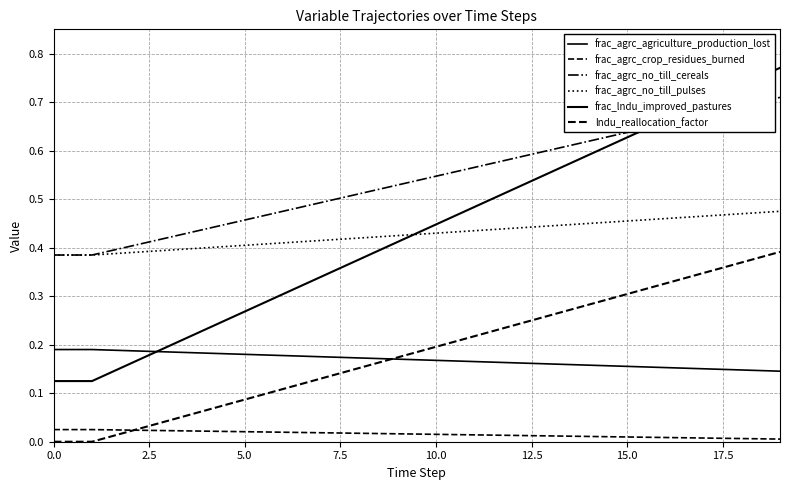

Reading right to left, transcribe all the data shown in this chart.

frac_agrc_agriculture_production_lost: 0.1	0.1	0.2	0.2	0.2	0.2	0.2	0.2	0.2	0.2	0.2	0.2	0.2	0.2	0.2	0.2	0.2	0.2	0.2	0.2
frac_agrc_crop_residues_burned: 0.0	0.0	0.0	0.0	0.0	0.0	0.0	0.0	0.0	0.0	0.0	0.0	0.0	0.0	0.0	0.0	0.0	0.0	0.0	0.0
frac_agrc_no_till_cereals: 0.7	0.7	0.7	0.7	0.6	0.6	0.6	0.6	0.6	0.5	0.5	0.5	0.5	0.5	0.5	0.4	0.4	0.4	0.4	0.4
frac_agrc_no_till_pulses: 0.5	0.5	0.5	0.5	0.5	0.4	0.4	0.4	0.4	0.4	0.4	0.4	0.4	0.4	0.4	0.4	0.4	0.4	0.4	0.4
frac_lndu_improved_pastures: 0.8	0.7	0.7	0.7	0.6	0.6	0.6	0.5	0.5	0.4	0.4	0.4	0.3	0.3	0.3	0.2	0.2	0.2	0.1	0.1
lndu_reallocation_factor: 0.4	0.4	0.3	0.3	0.3	0.3	0.3	0.2	0.2	0.2	0.2	0.2	0.1	0.1	0.1	0.1	0.0	0.0	0.0	0.0